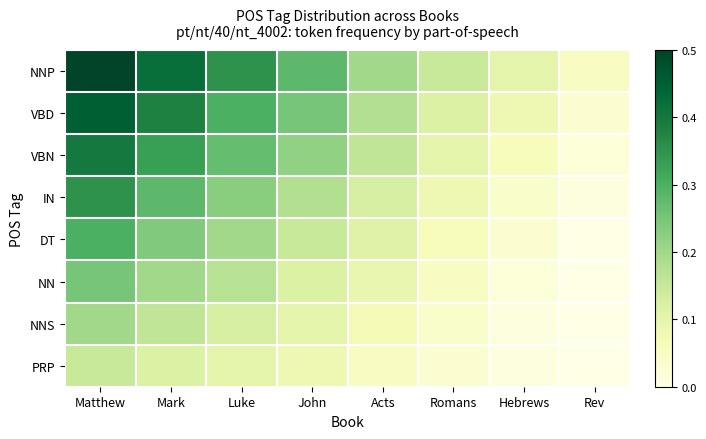

Reading left to right, list all the values displayed in this chart.

NNP: Matthew=0.5	Mark=0.4	Luke=0.3	John=0.3	Acts=0.2	Romans=0.1	Hebrews=0.1	Rev=0.1
VBD: Matthew=0.5	Mark=0.4	Luke=0.3	John=0.2	Acts=0.2	Romans=0.1	Hebrews=0.1	Rev=0.0
VBN: Matthew=0.4	Mark=0.3	Luke=0.3	John=0.2	Acts=0.2	Romans=0.1	Hebrews=0.1	Rev=0.0
IN: Matthew=0.3	Mark=0.3	Luke=0.2	John=0.2	Acts=0.1	Romans=0.1	Hebrews=0.0	Rev=0.0
DT: Matthew=0.3	Mark=0.2	Luke=0.2	John=0.1	Acts=0.1	Romans=0.1	Hebrews=0.0	Rev=0.0
NN: Matthew=0.2	Mark=0.2	Luke=0.2	John=0.1	Acts=0.1	Romans=0.1	Hebrews=0.0	Rev=0.0
NNS: Matthew=0.2	Mark=0.2	Luke=0.1	John=0.1	Acts=0.1	Romans=0.0	Hebrews=0.0	Rev=0.0
PRP: Matthew=0.1	Mark=0.1	Luke=0.1	John=0.1	Acts=0.1	Romans=0.0	Hebrews=0.0	Rev=0.0